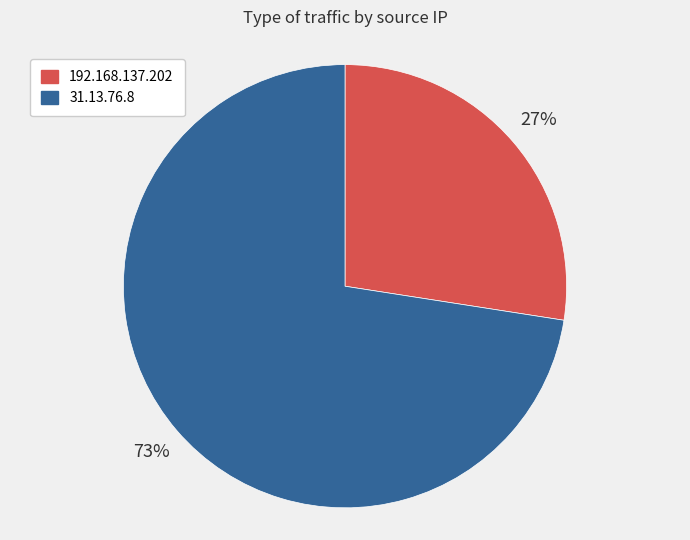

Do 31.13.76.8 and 192.168.137.202 together represent more than half of the pie?

Yes